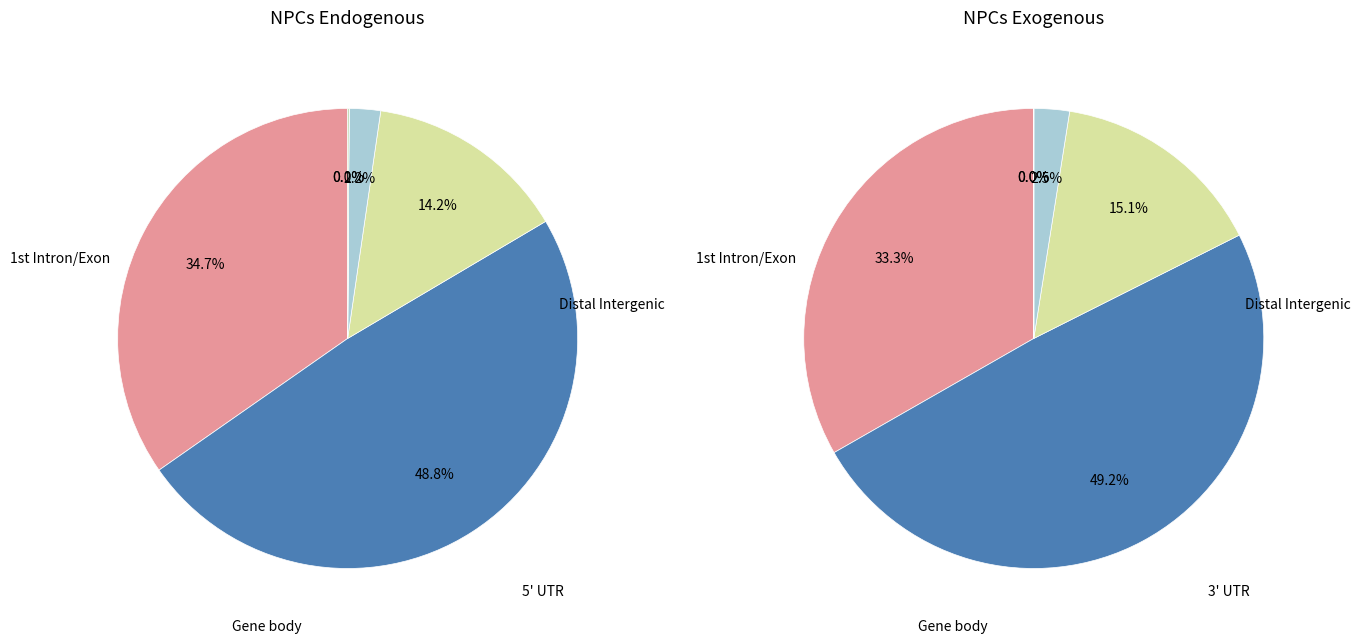

Is the sum of 7 and 9 greater than half?

No